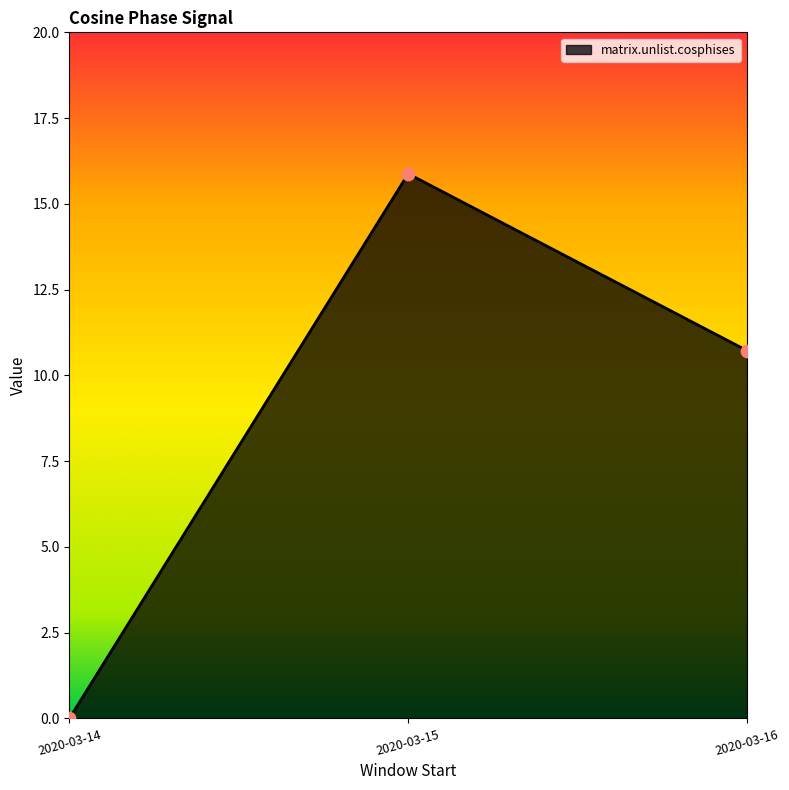

Which has a higher value, 2020-03-16 or 2020-03-15?

2020-03-15